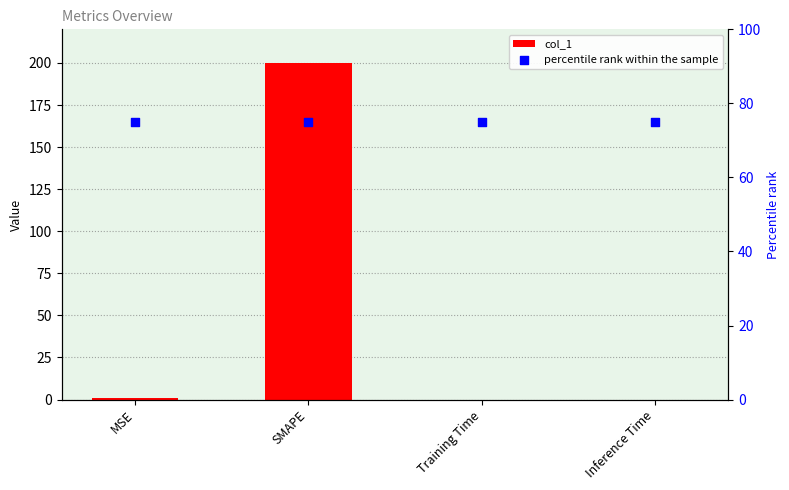

What is the total value across all series at SMAPE?

275.0